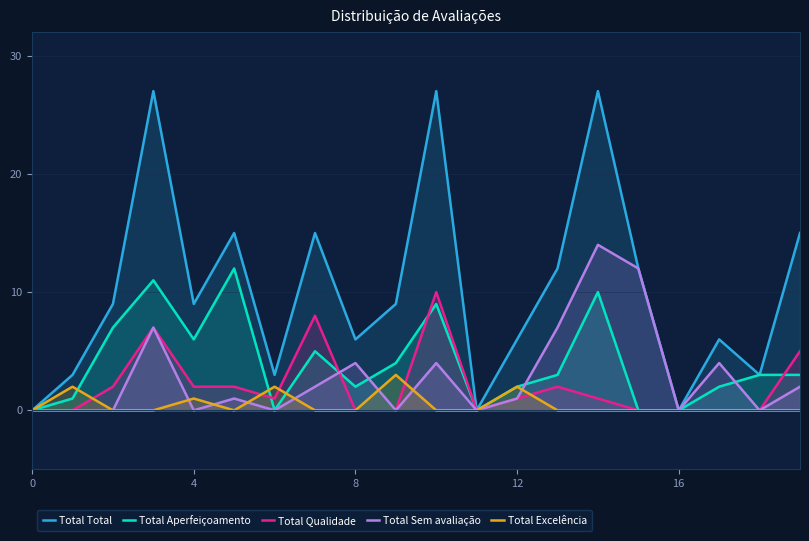

In Total Qualidade, how many points are higher than both neighbors (excluding endpoints)?

4